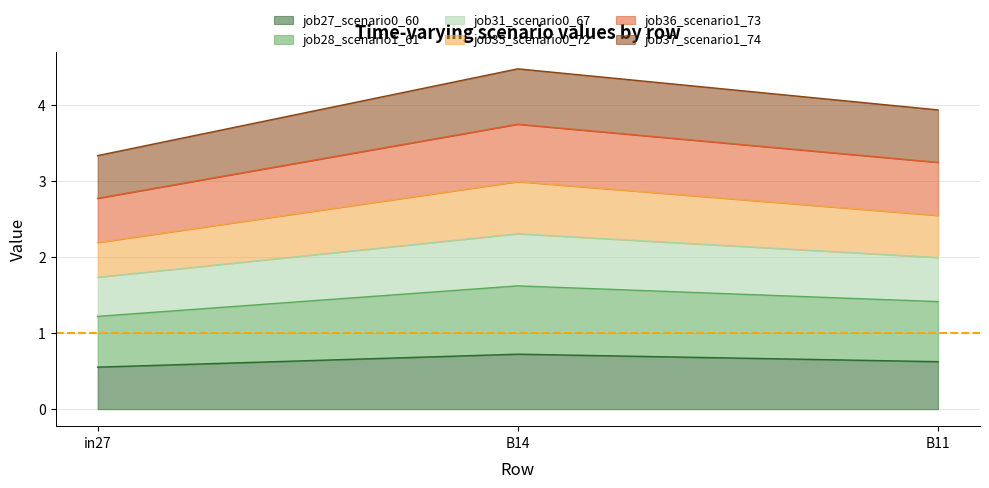

What is the total value across all series at in27?

3.3